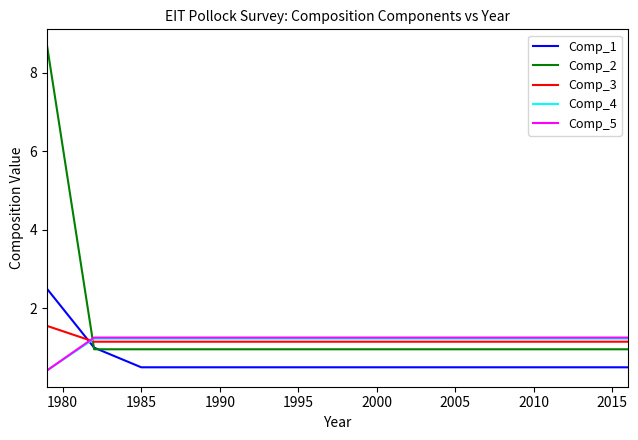

How many times do Comp_2 and Comp_3 cross each other?

1